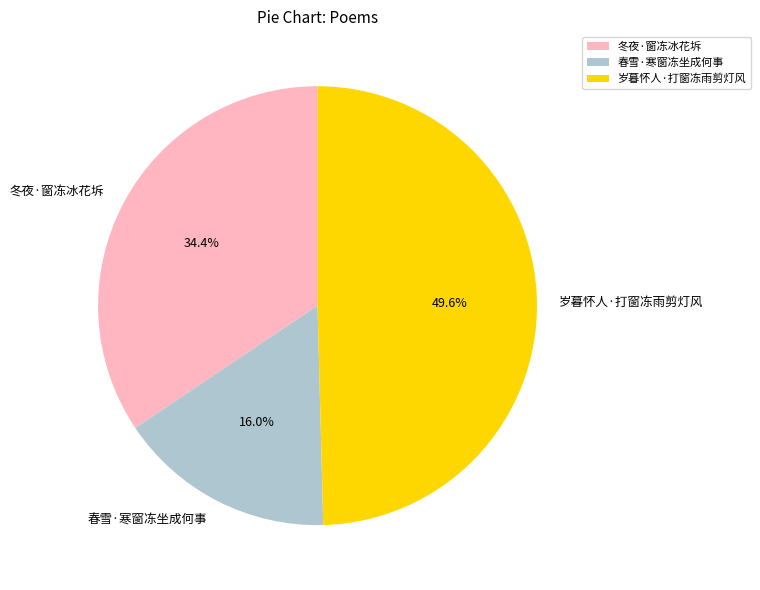

Rank the categories by value from lowest to highest.

春雪·寒窗冻坐成何事, 冬夜·窗冻冰花坼, 岁暮怀人·打窗冻雨剪灯风